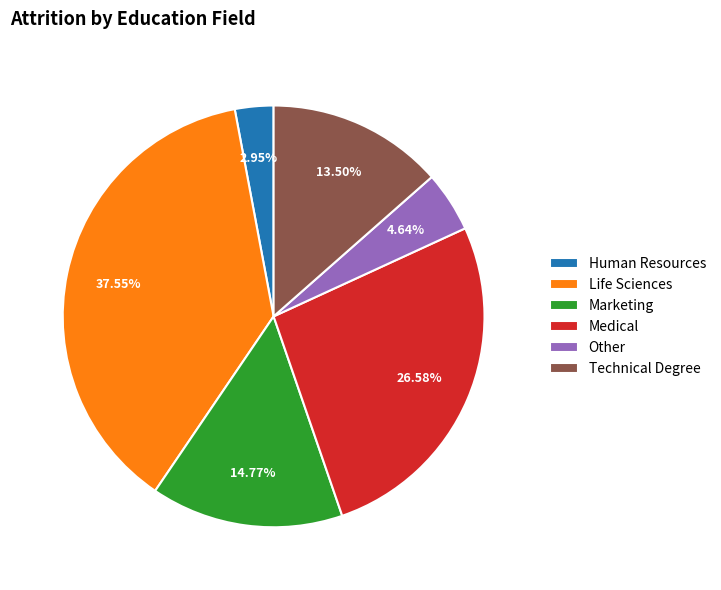

Does Marketing account for over 50% of the chart?

No